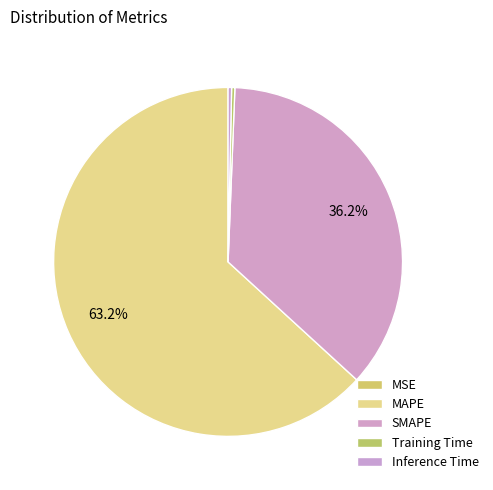

What is the majority slice?

MAPE